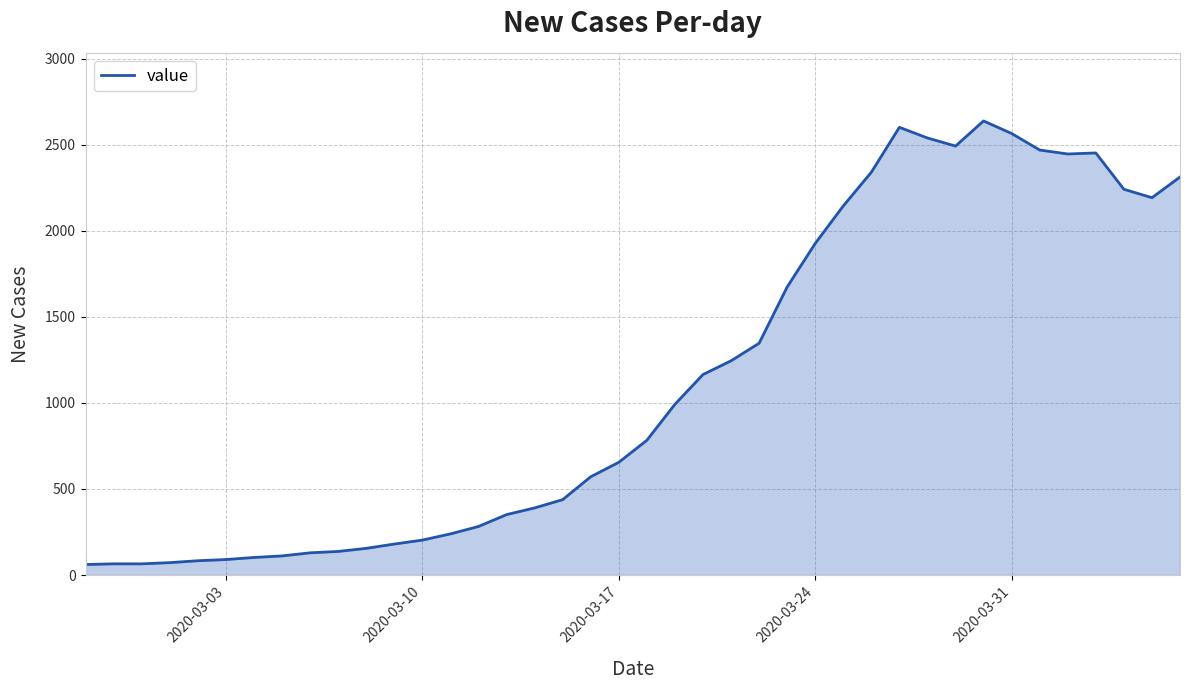

How many series are shown in this chart?

1